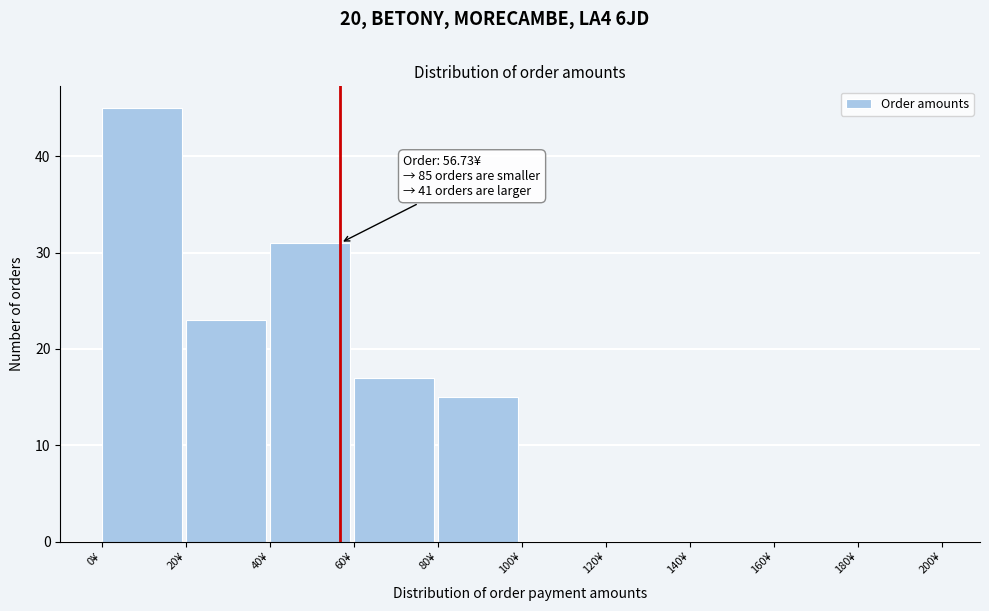

Which range on the x-axis has the tallest bar?

0 to 20